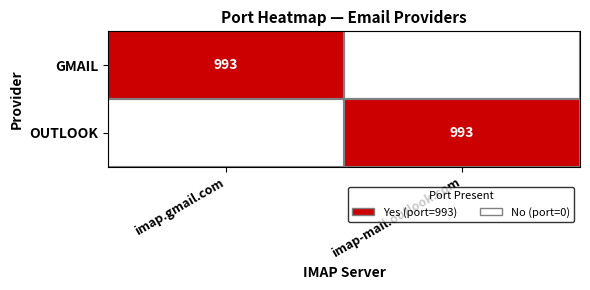

True or false: OUTLOOK has a value of 993 at imap-mail.outlook.com.

True